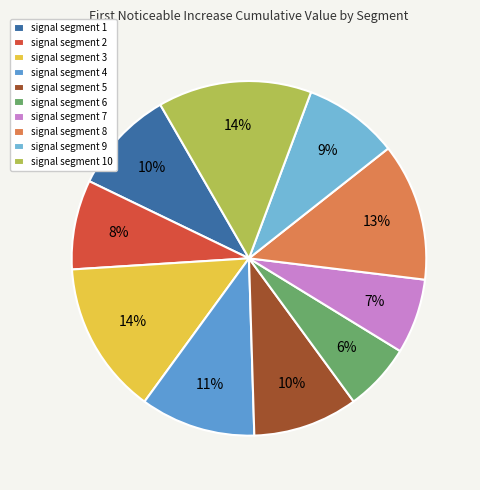

Count the number of slices in the pie.

10